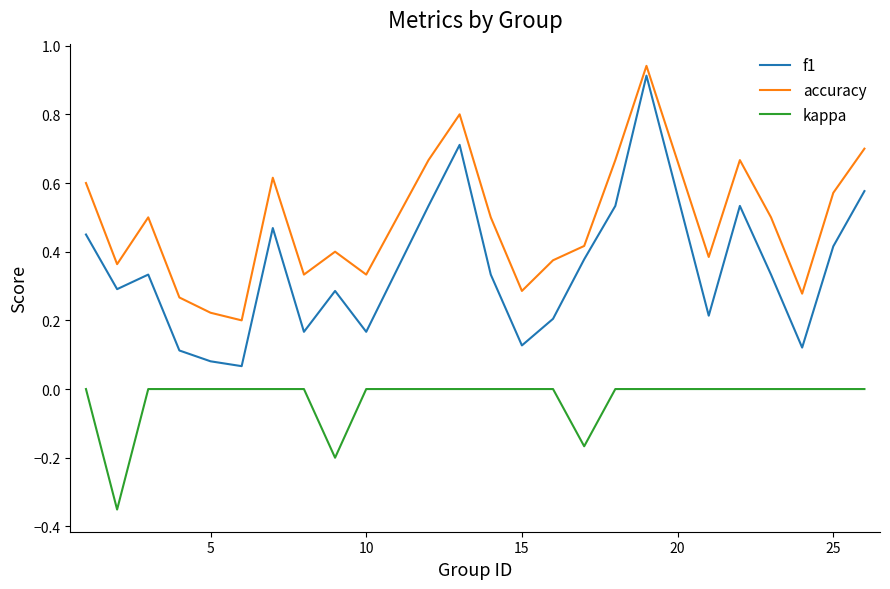

True or false: accuracy and f1 cross at least once.

False